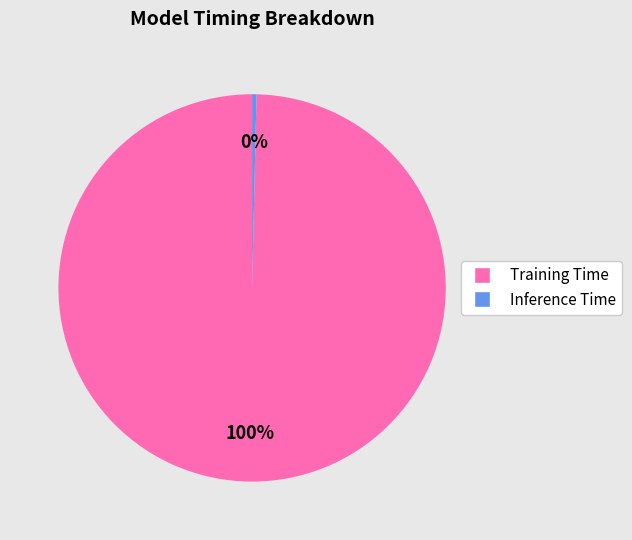

Which slice is the largest?

Training Time